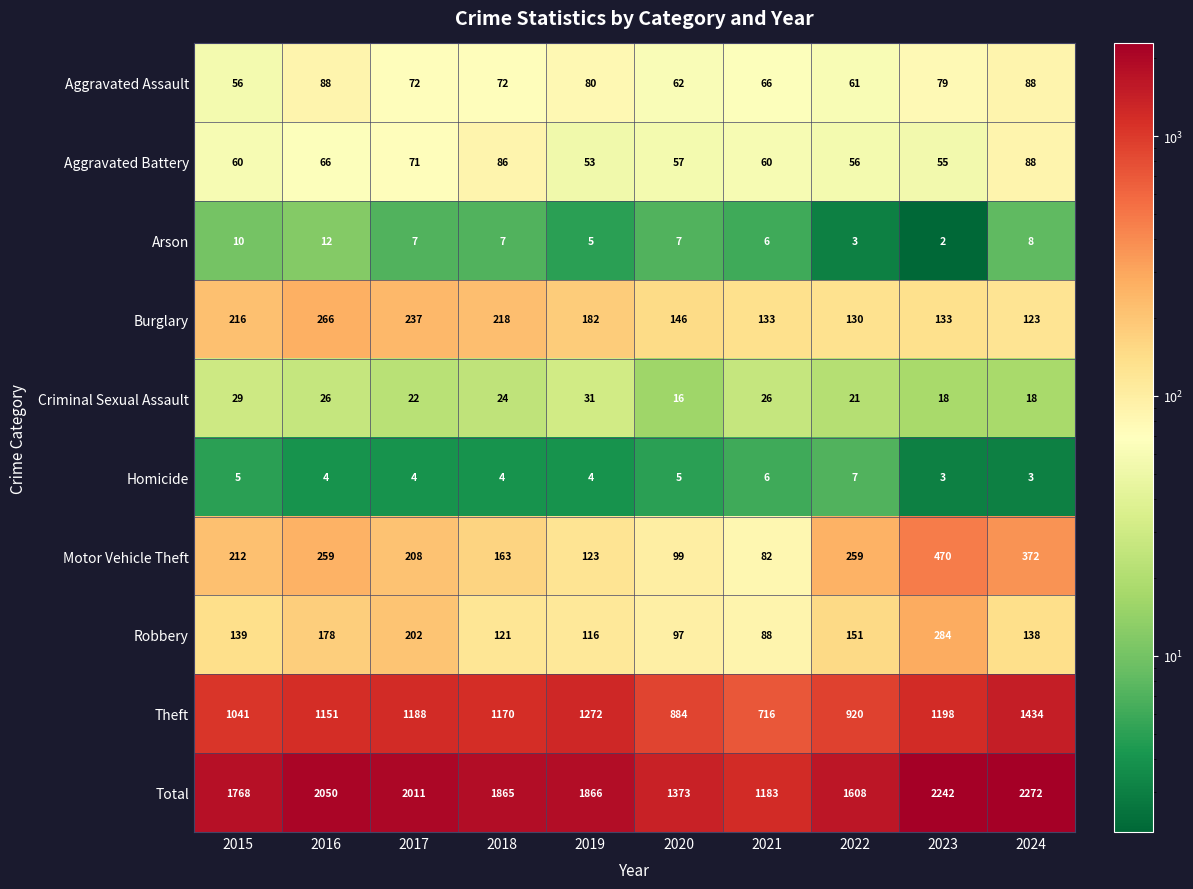

The value of Aggravated Battery at 2019 is 73. True or false?

False